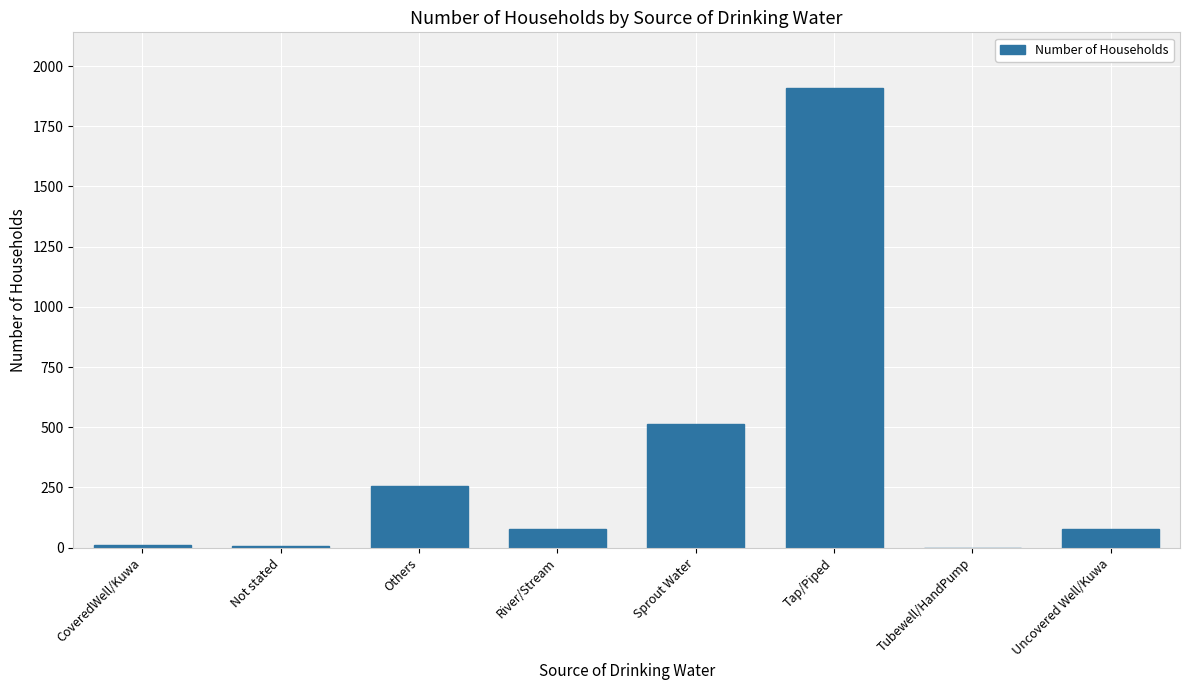

What is the approximate value at Tap/Piped?

1911